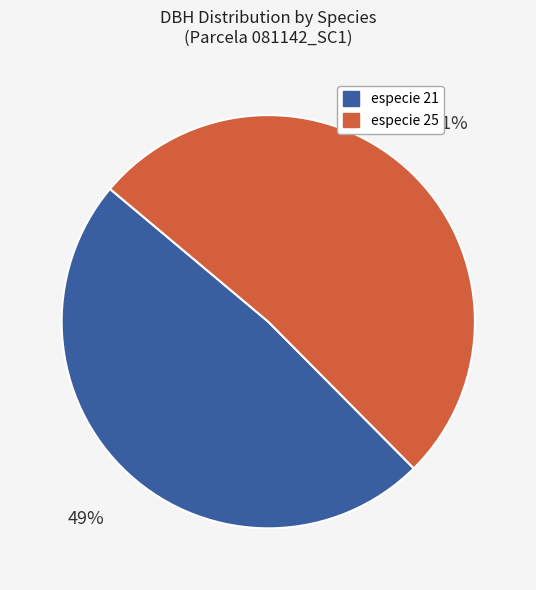

To the nearest percent, what is the average slice percentage?

50%